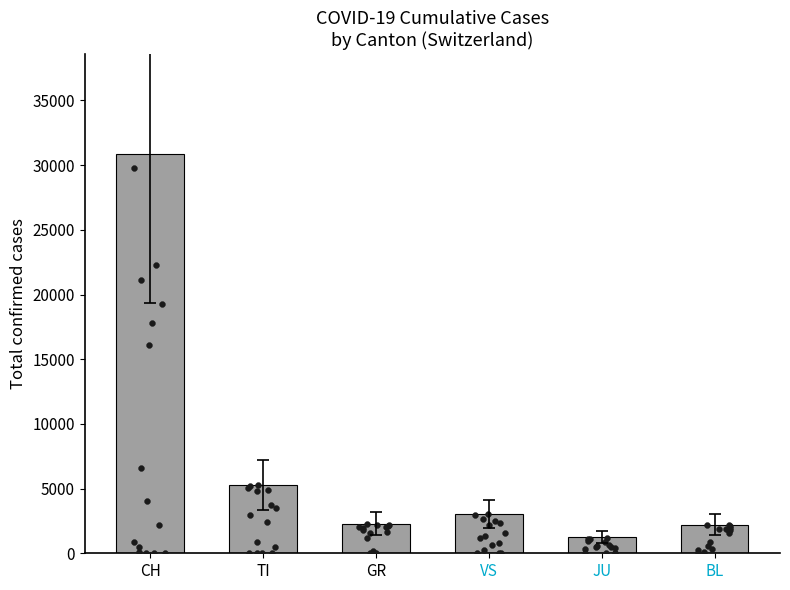

Which has a higher value, TI or JU?

TI